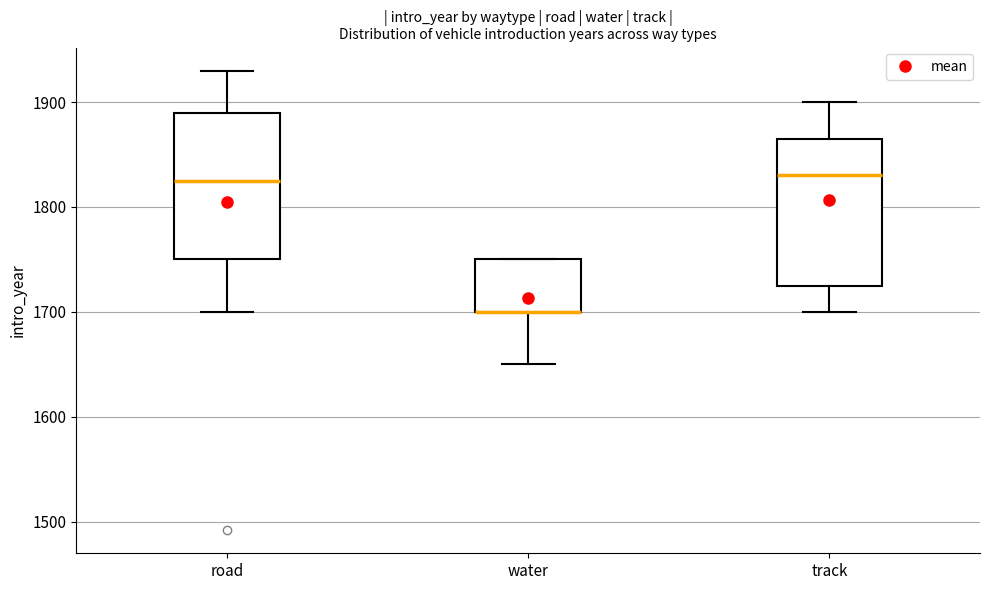

Where does the median line of the box for road sit on the y-axis? The values are not printed on the chart, so give them approximately, as read against the axis.

1830